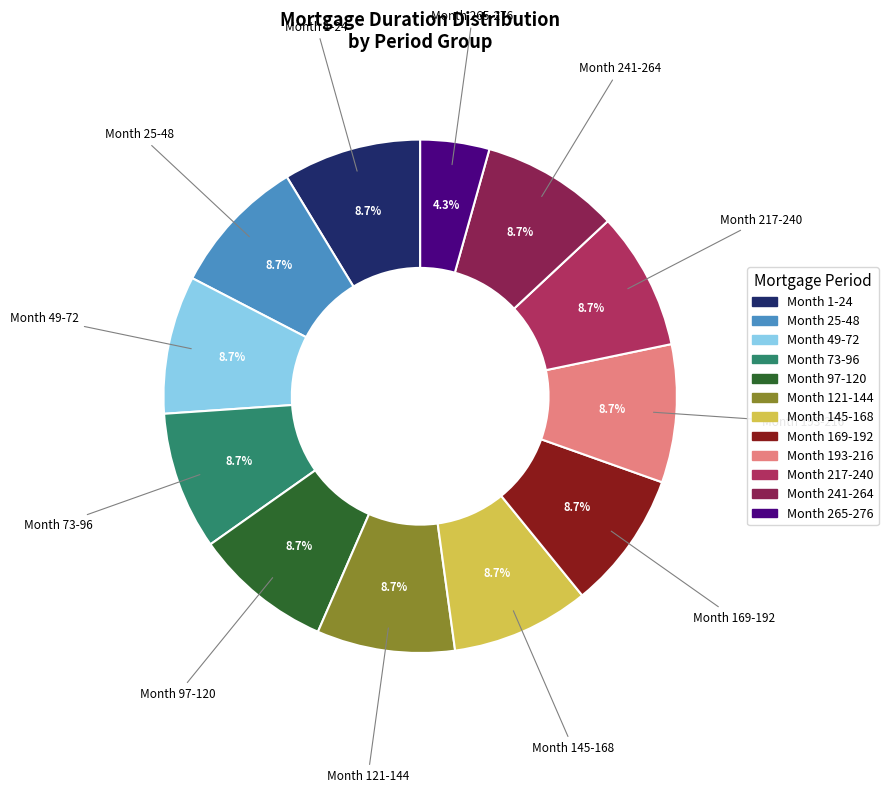

The Month 217-240 slice represents 1% of the pie. True or false?

False